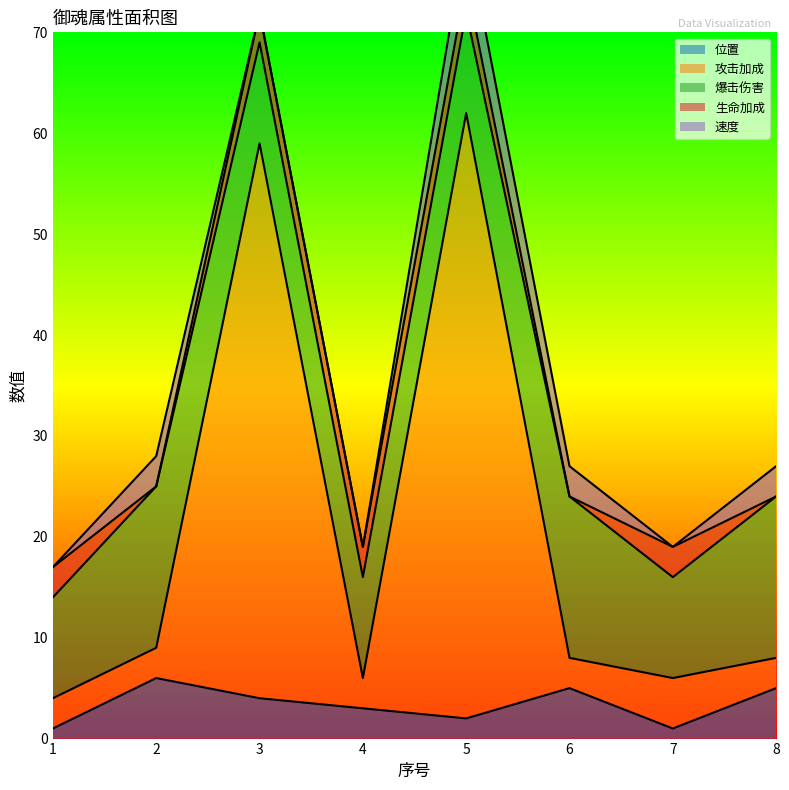

True or false: 攻击加成 and 爆击伤害 intersect in this chart.

True